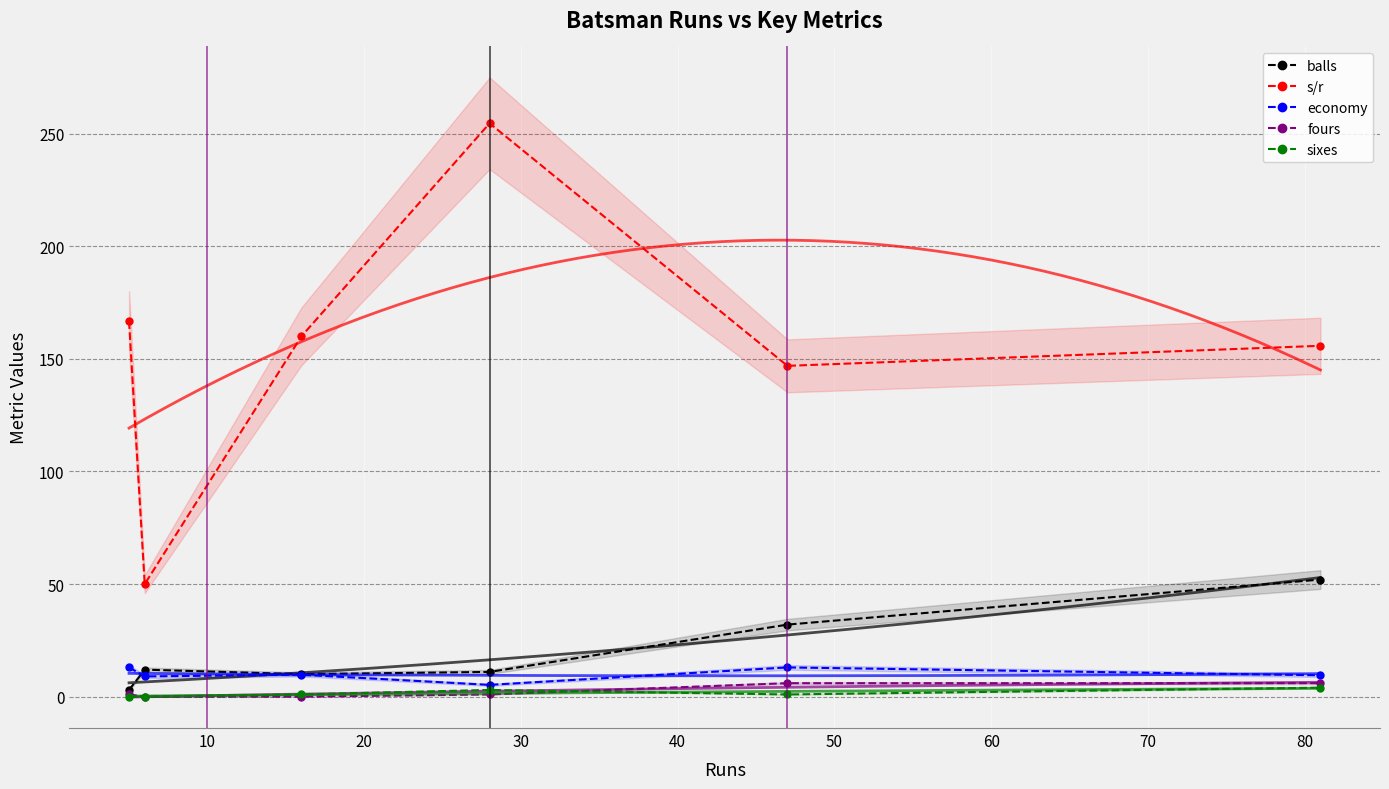

In s/r, how many points are lower than both neighbors (excluding endpoints)?

2